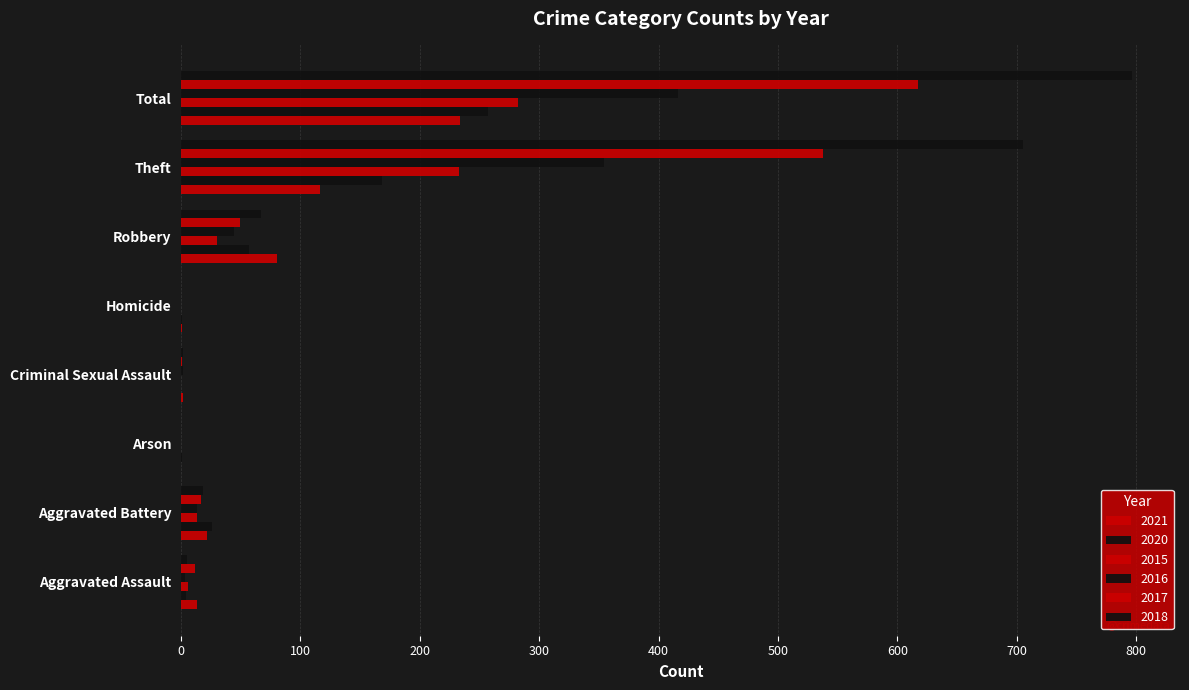

Which series has the largest range (max minus min)?

2018